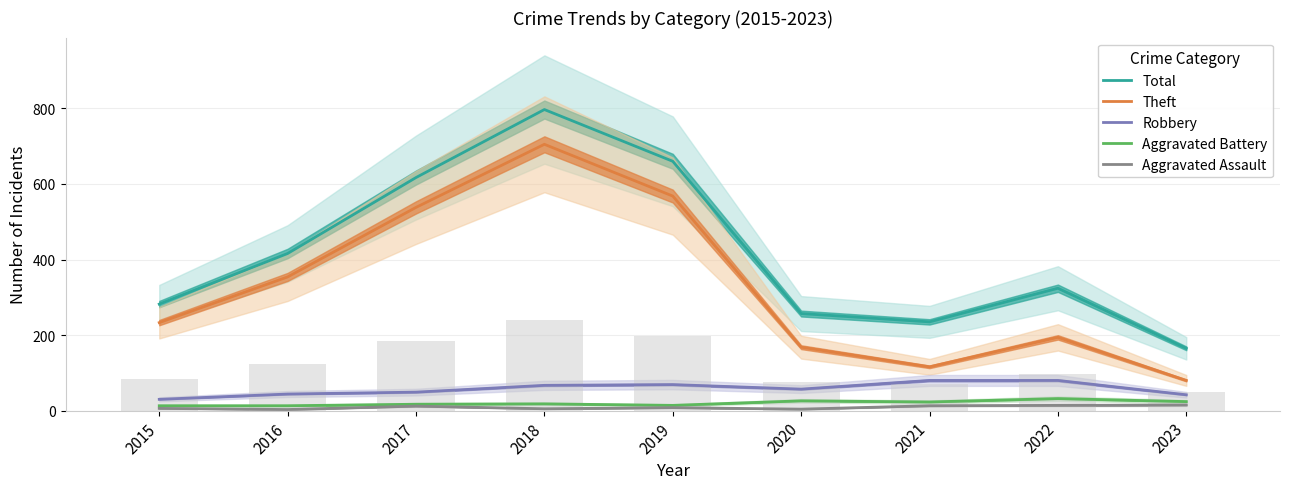

True or false: Aggravated Assault has a value of 1 at 2020.

False